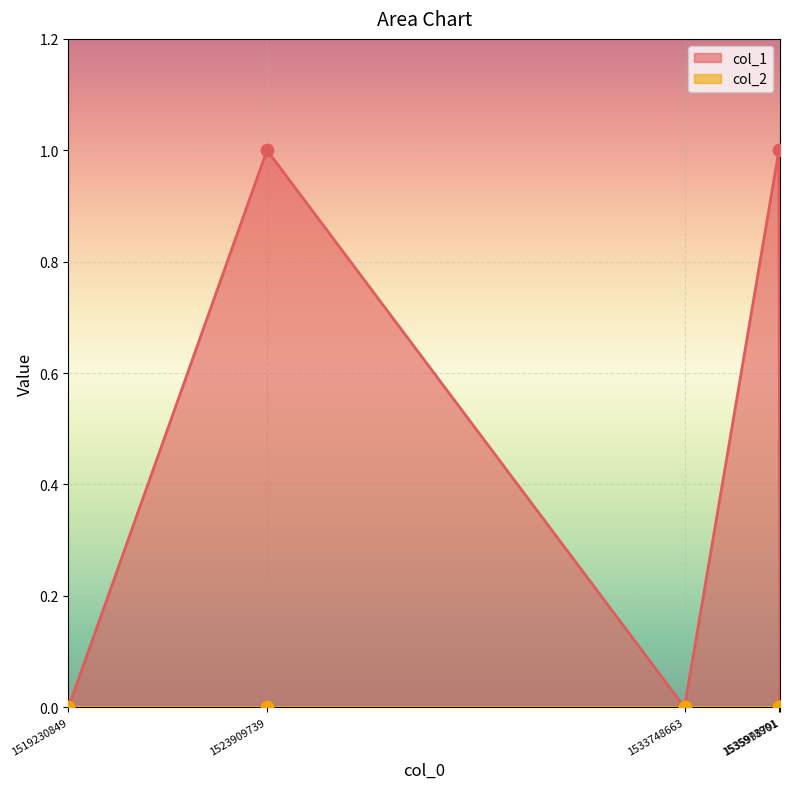

Between 1535973901 and 1535998791, which is larger?

1535973901